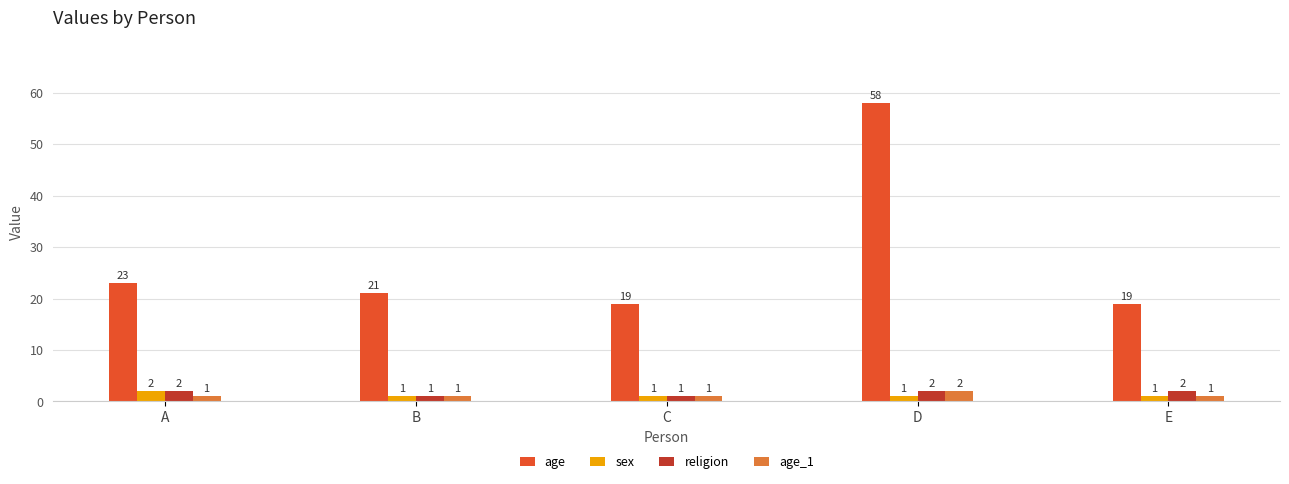

Reading left to right, list all the values displayed in this chart.

age: 23	21	19	58	19
sex: 2	1	1	1	1
religion: 2	1	1	2	2
age_1: 1	1	1	2	1